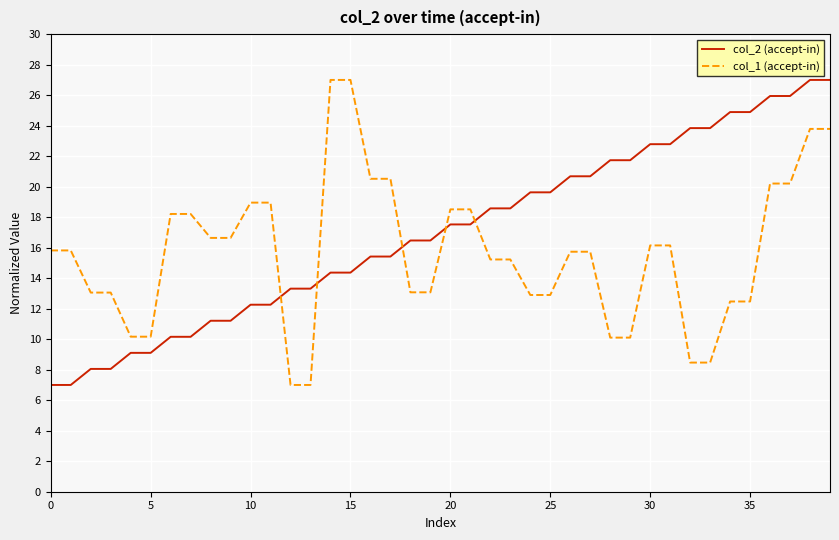

What is the greatest value displayed?

27.0